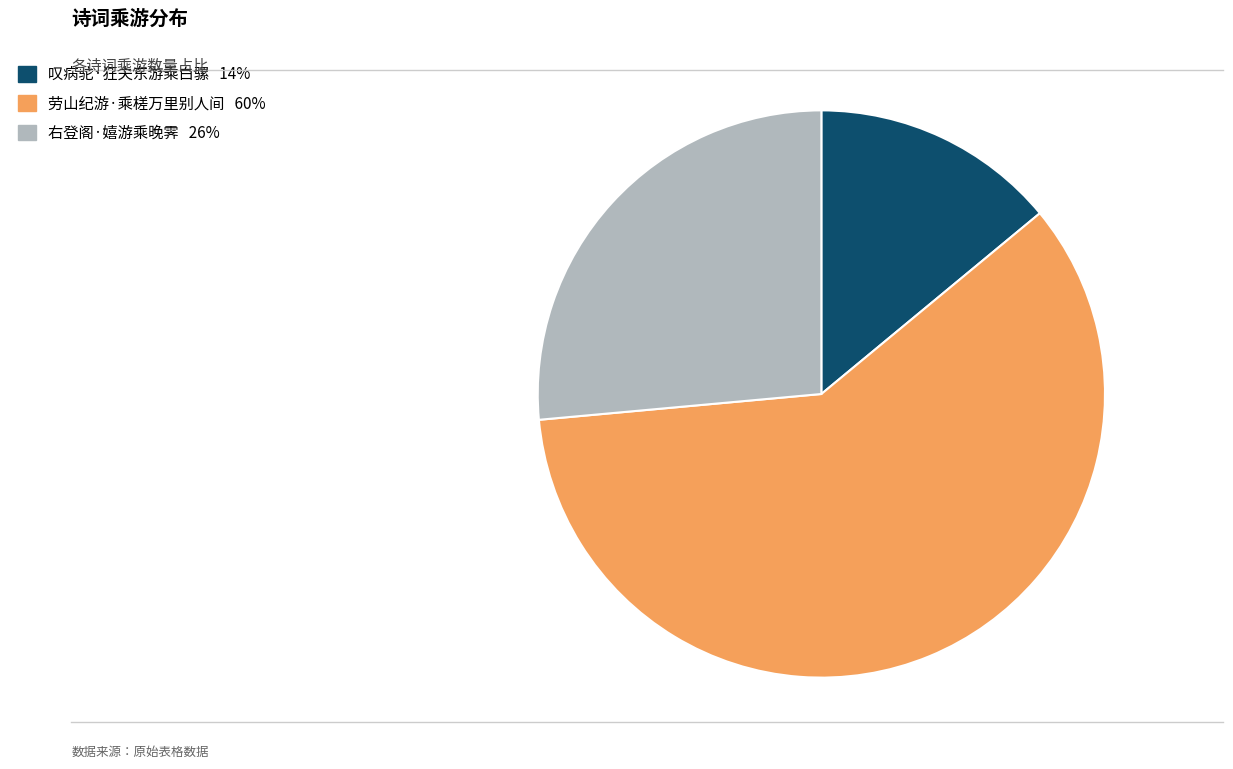

Which has a higher value, 劳山纪游·乘槎万里别人间 or 叹病驼·狂夫东游乘白骡?

劳山纪游·乘槎万里别人间